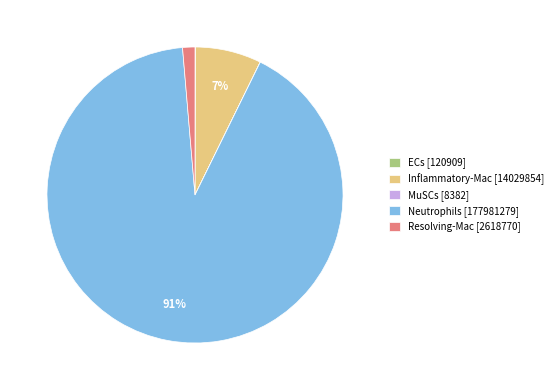

True or false: Inflammatory-Mac accounts for 7% of the total.

True